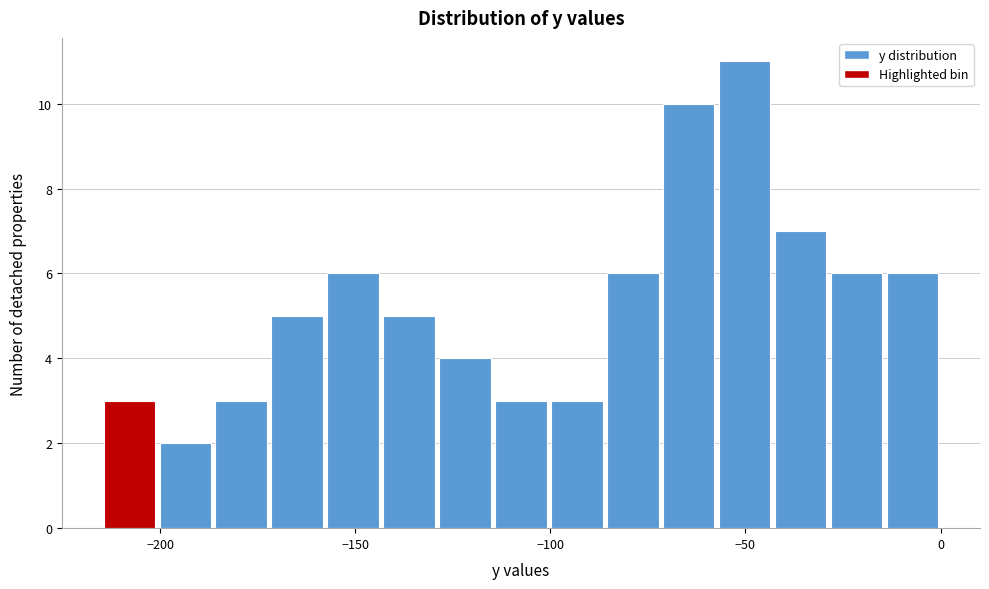

Read against the x-axis, roughly where is the centre of the tallest bar?

-50